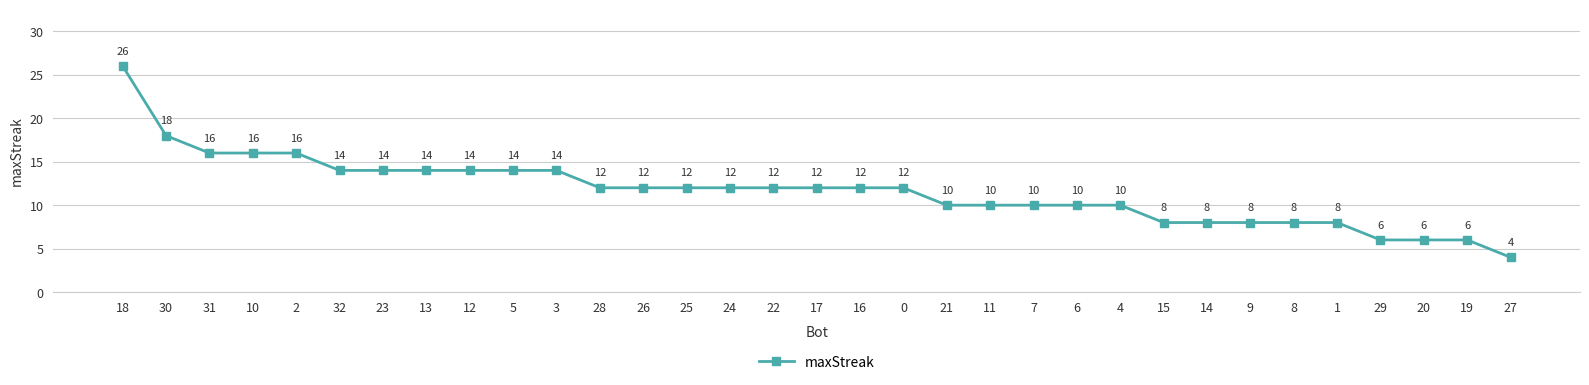

Read the value at 30.

18